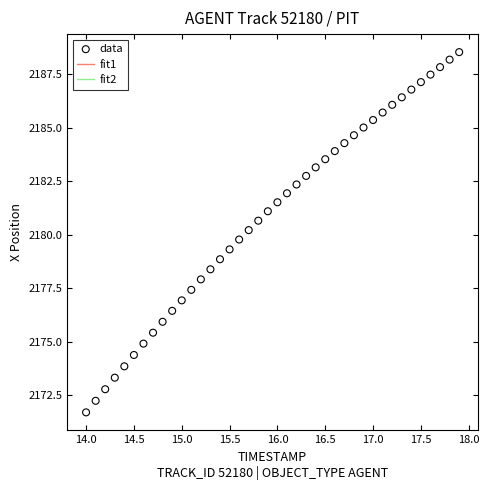

What is the range of Y values (max minus min)?

16.8